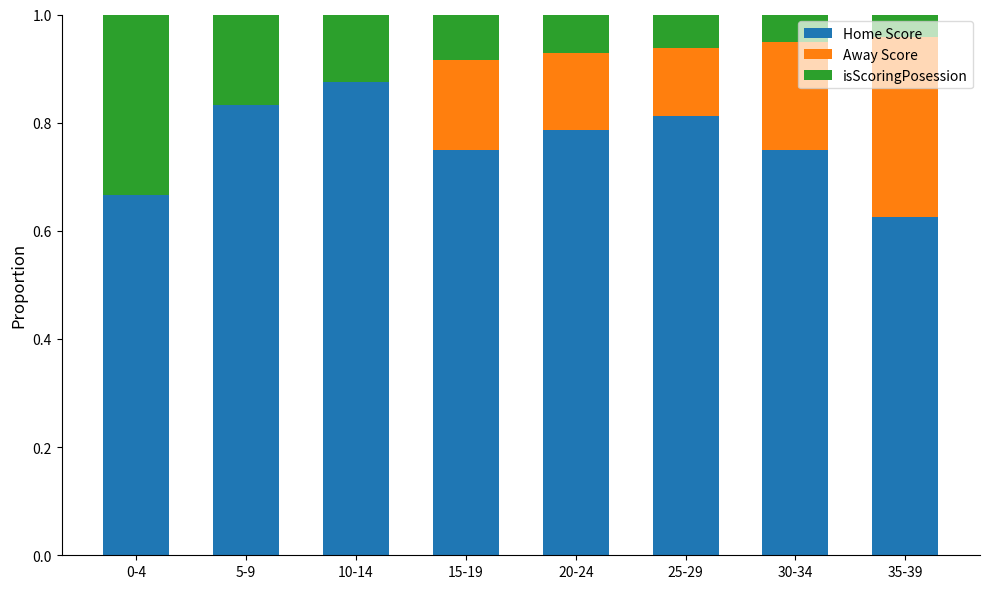

What is the total value across all series at 35-39?

1.0